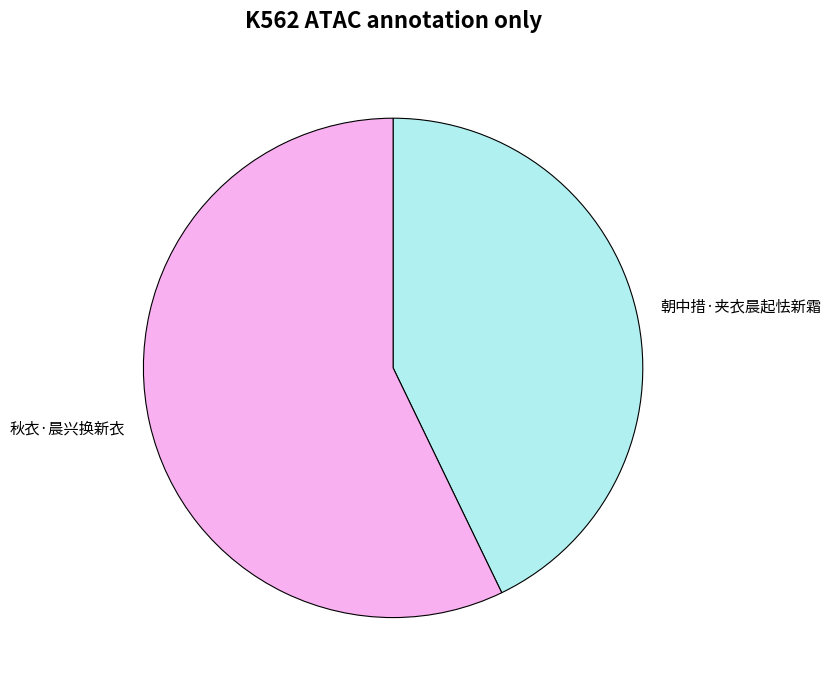

What is the ratio of the value at 朝中措·夹衣晨起怯新霜 to the value at 秋衣·晨兴换新衣?

0.7